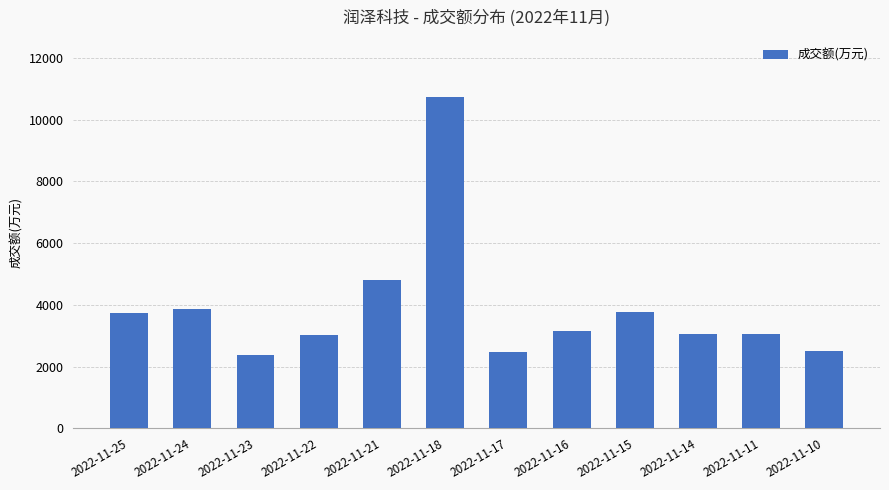

Does the chart contain stacked bars?

No